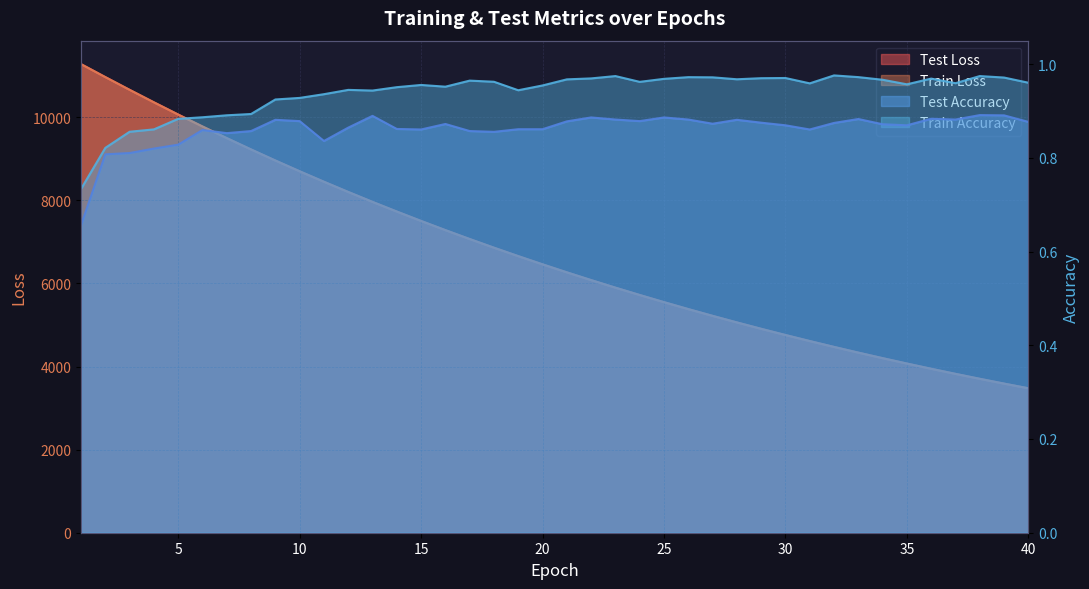

What is the maximum value for test_loss?

11278.0